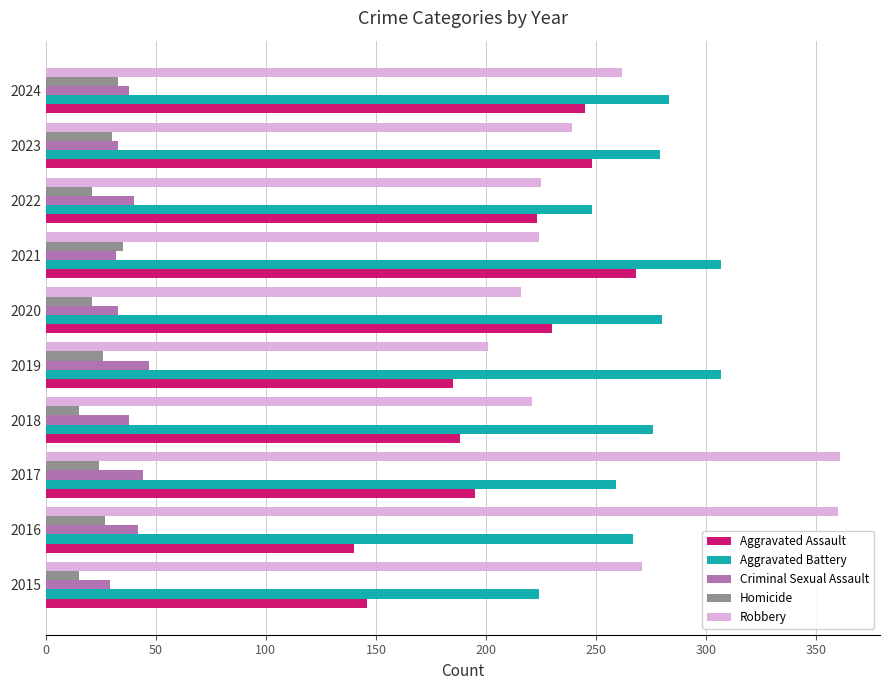

What is the sum of the Aggravated Assault values at 2015 and 2017?

341